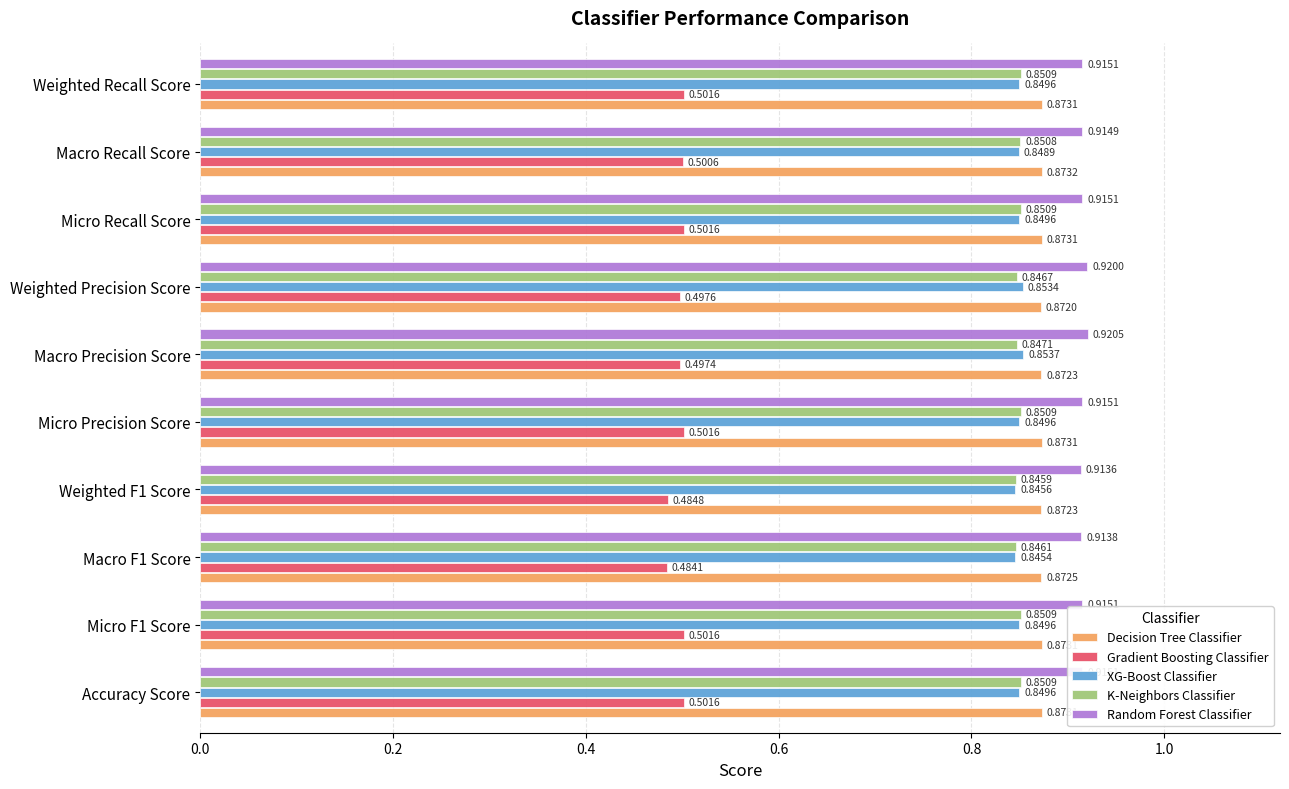

Which series has the widest spread of values?

Gradient Boosting Classifier